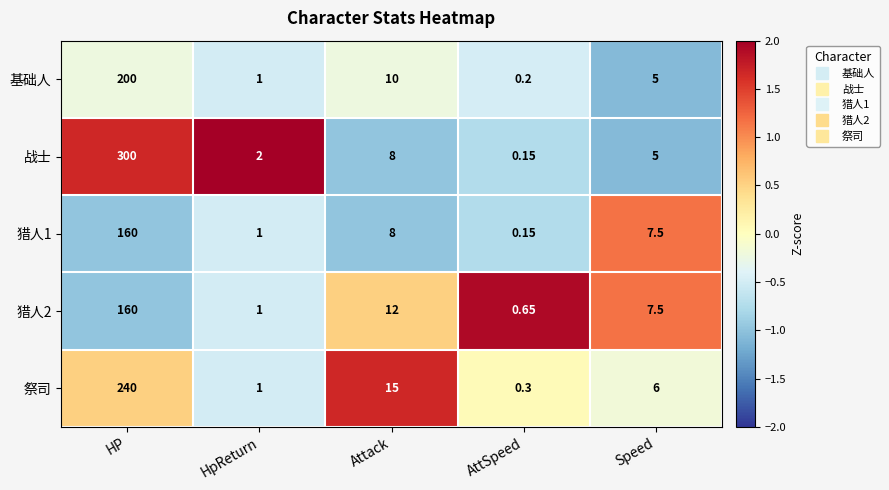

Where is 祭司 nearest to the value 120?

Attack